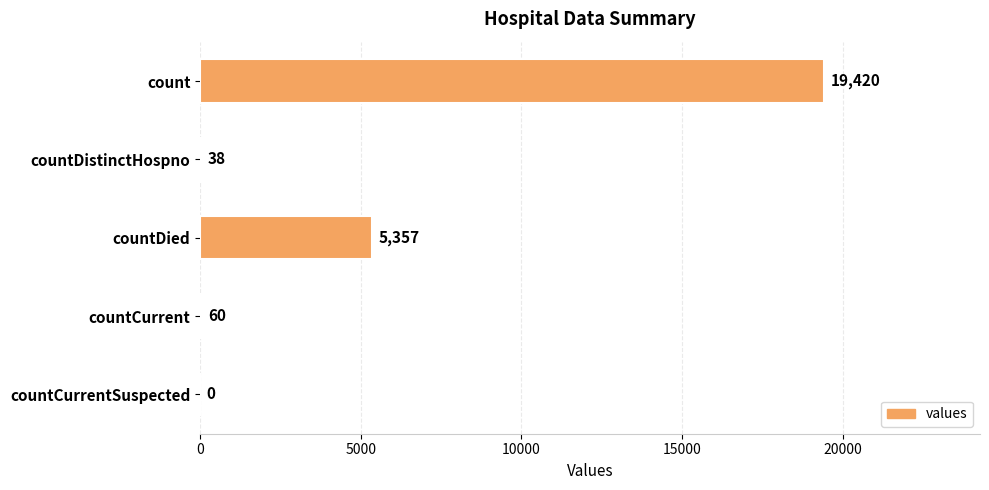

Approximately how many times larger is the value at count compared to countCurrent?

323.7